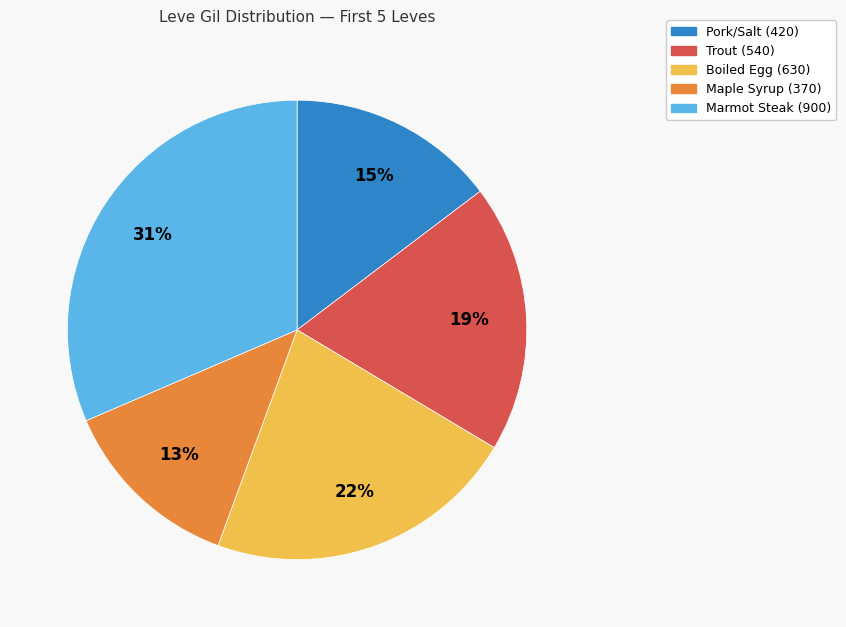

How many segments does this pie chart have?

5